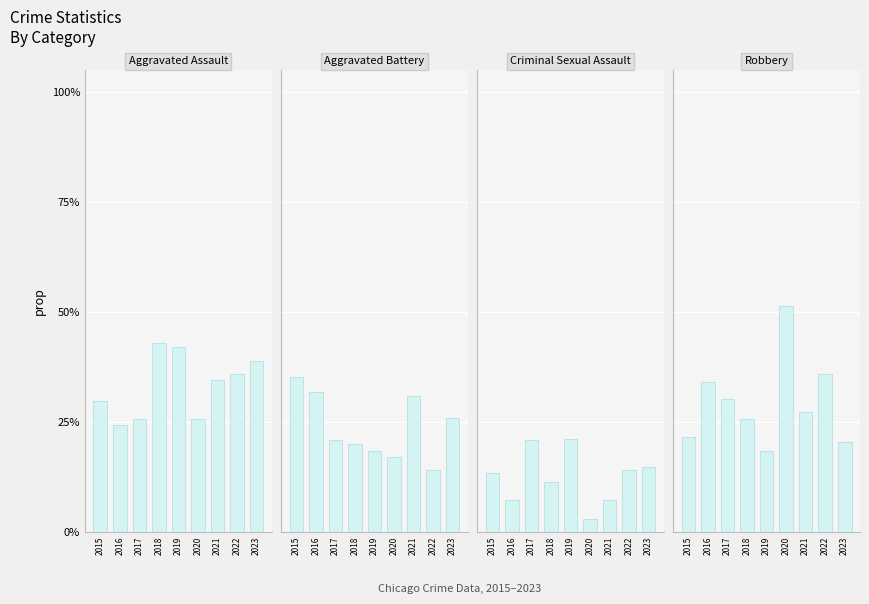

Which has a higher value, 2015 or 2019?

2019